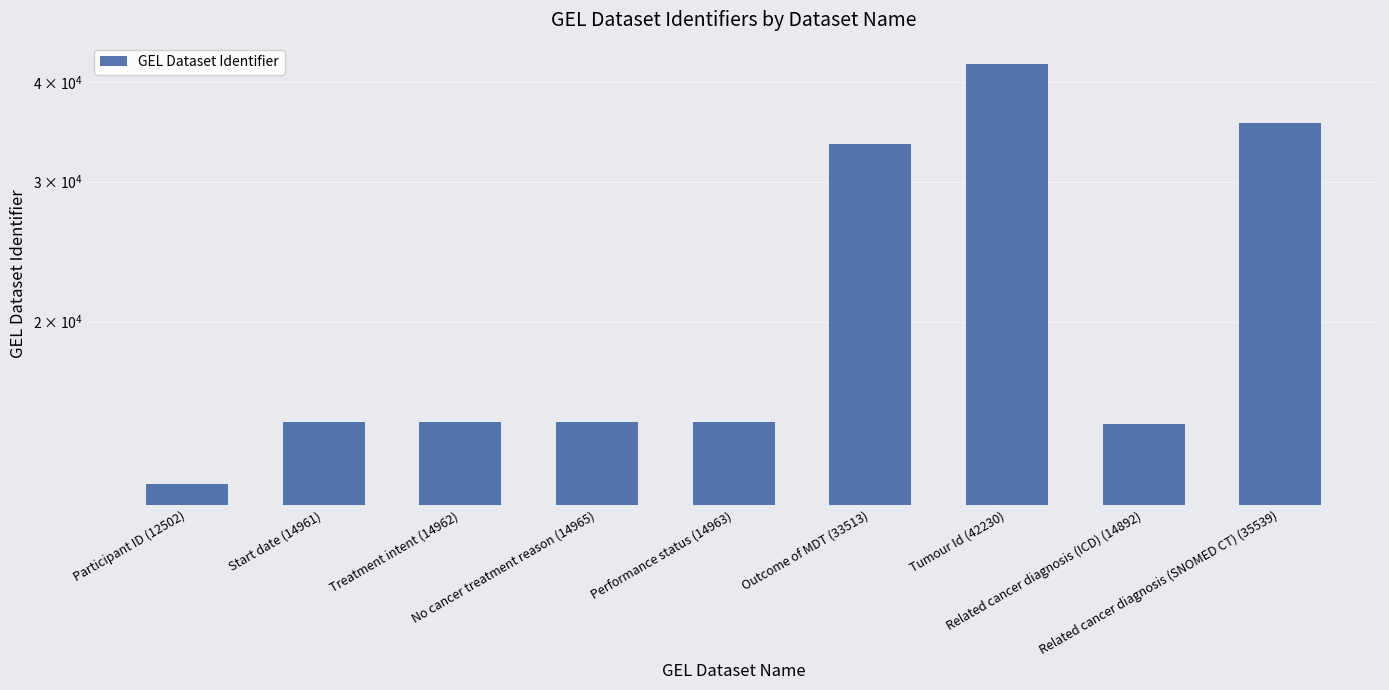

The chart shows a value of 21697 at Related cancer diagnosis (ICD) (14892). True or false?

False